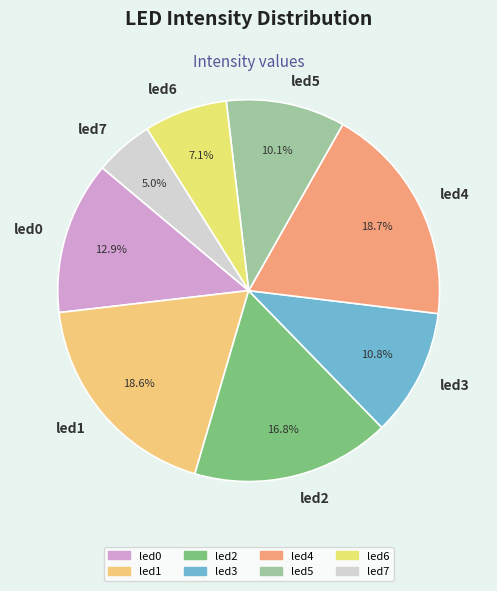

Which category has the smallest portion of the pie?

led7